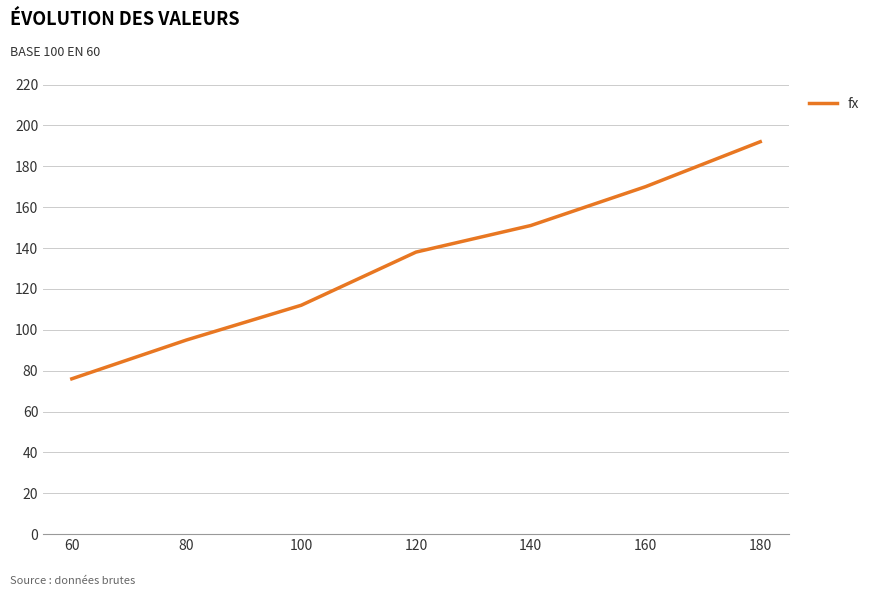

How many values are below 138?

3